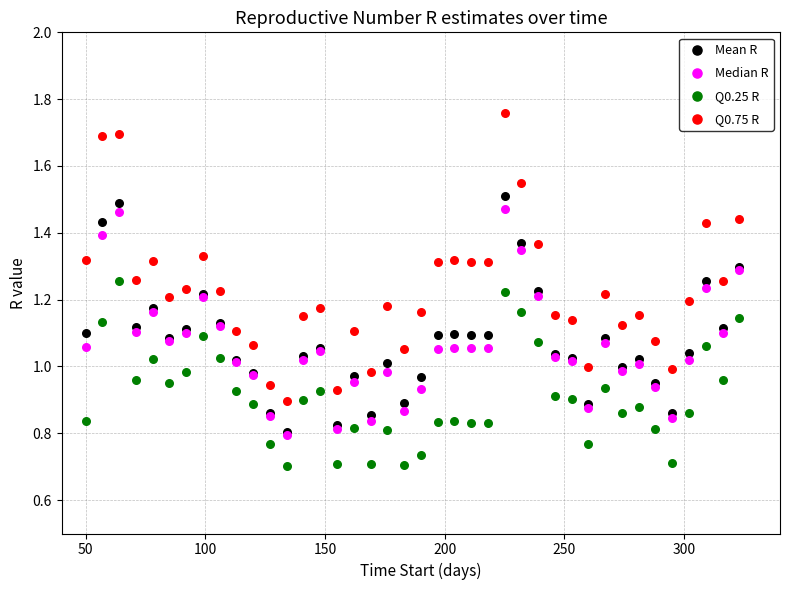

What are all the series names shown in the legend?

Mean R, Median R, Q0.25 R, Q0.75 R